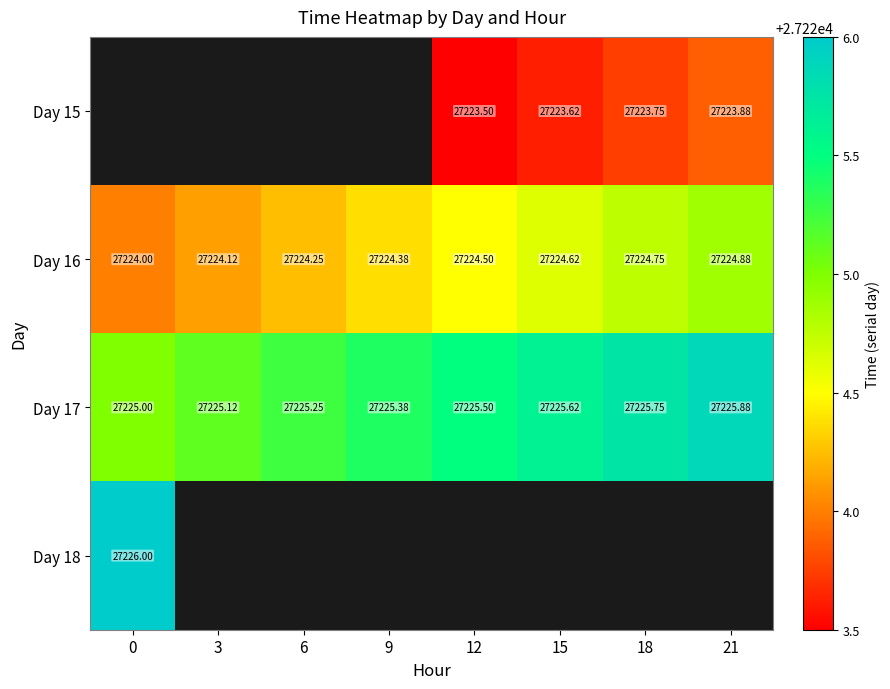

What is the greatest value displayed?

27226.0